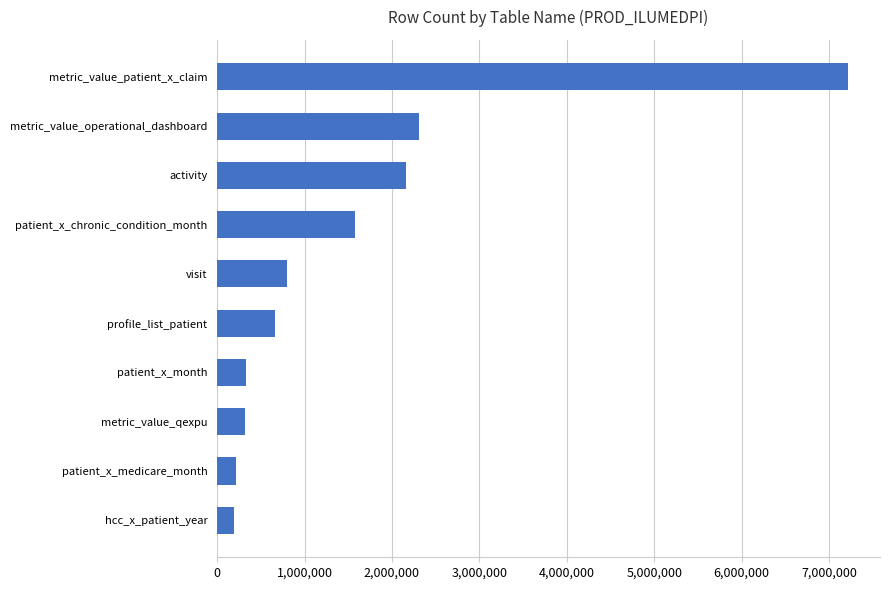

What is the change in value from patient_x_month to activity?

+1823474